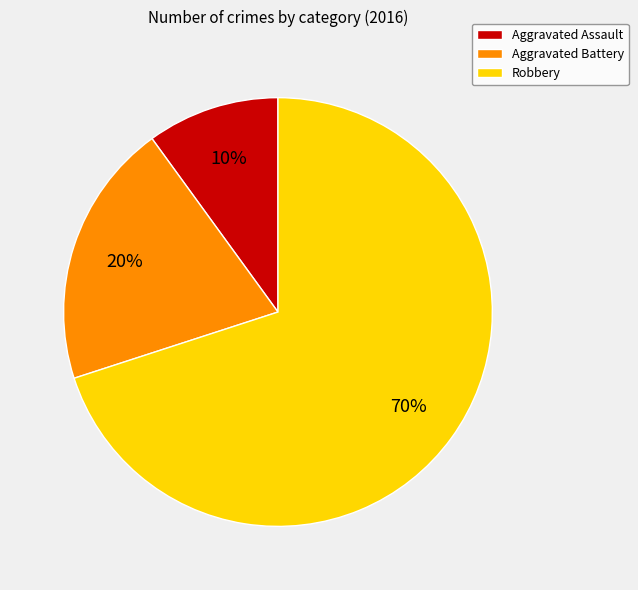

To the nearest percent, what portion does Robbery represent?

70%